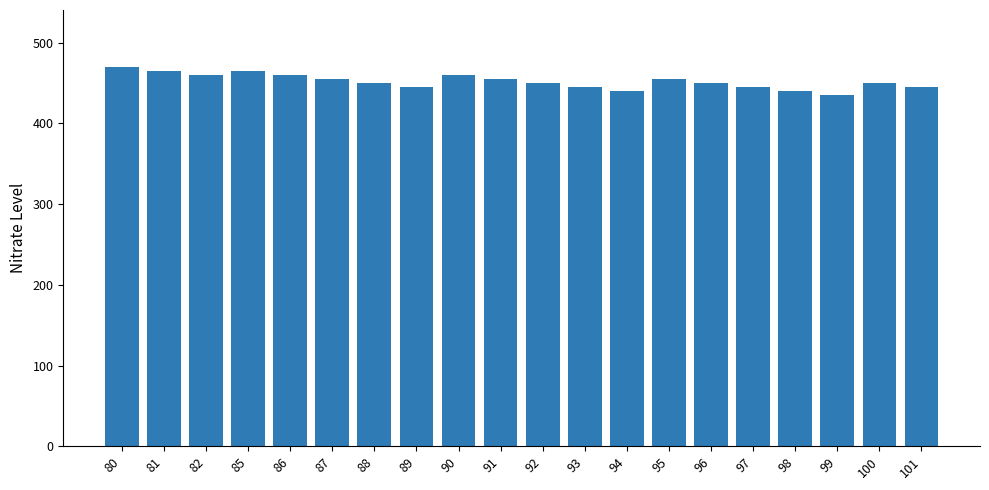

How many data points are less than 450?

7